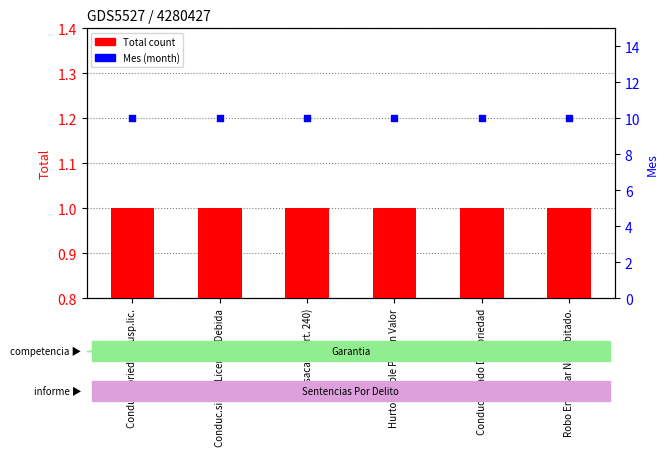

Is the value of Total count at Robo En Lugar No Habitado. greater than the value of Mes (month) at Conduc.sin La Licencia Debida?

No